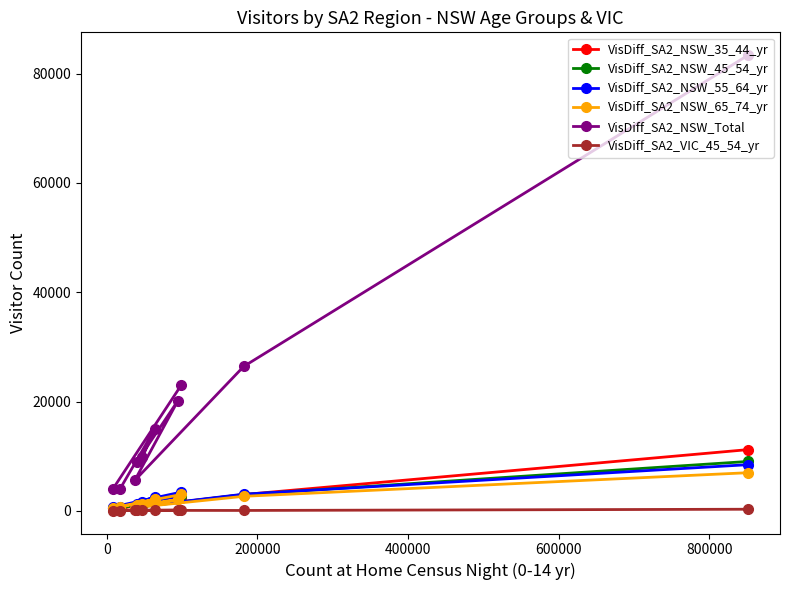

Which series has the widest spread of values?

VisDiff_SA2_NSW_Total